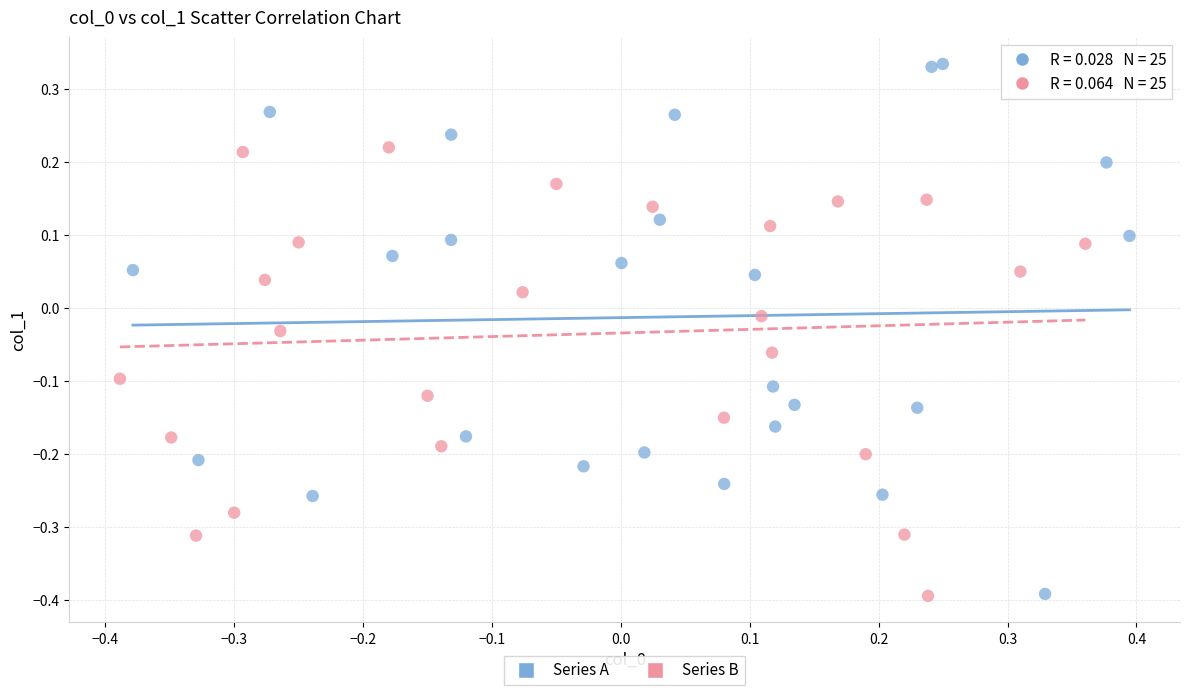

Which series reaches the maximum Y coordinate?

Series A